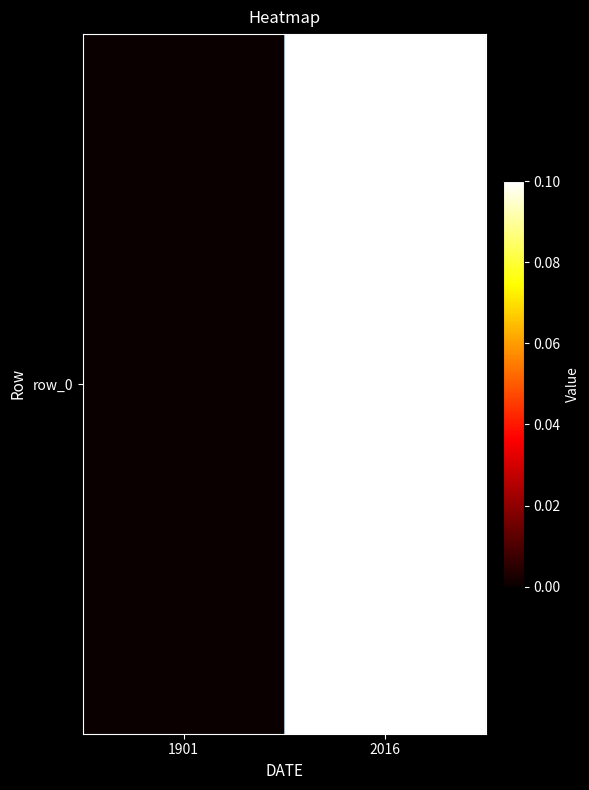

At which category does the chart reach its peak across all series?

2016